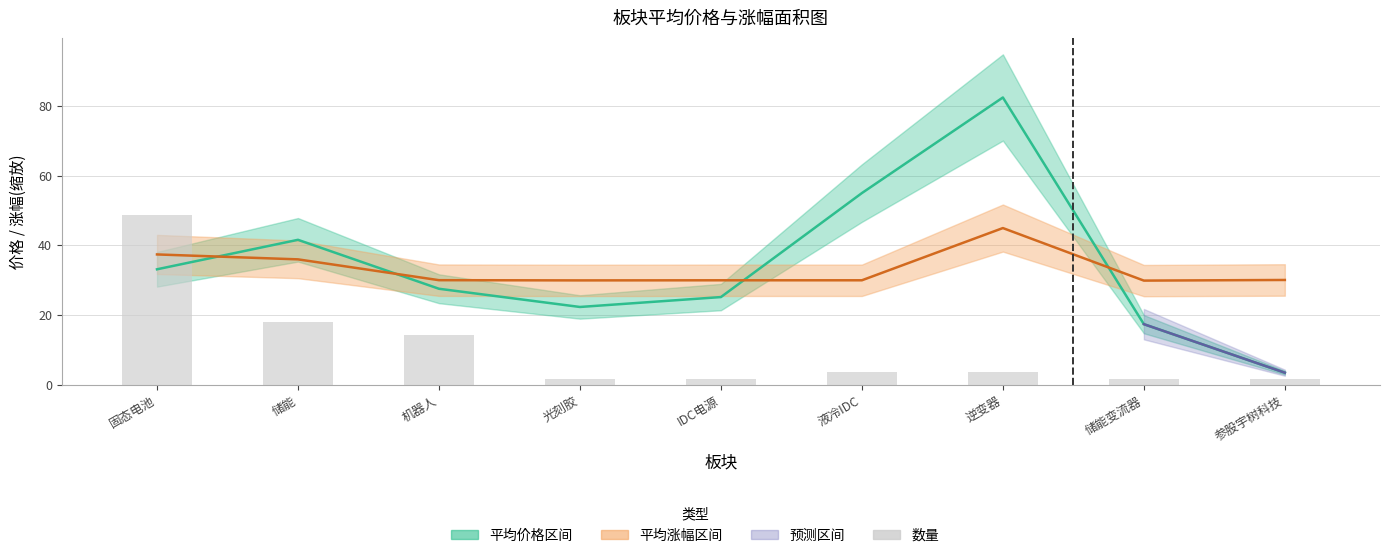

What position from the right is 固态电池?

9